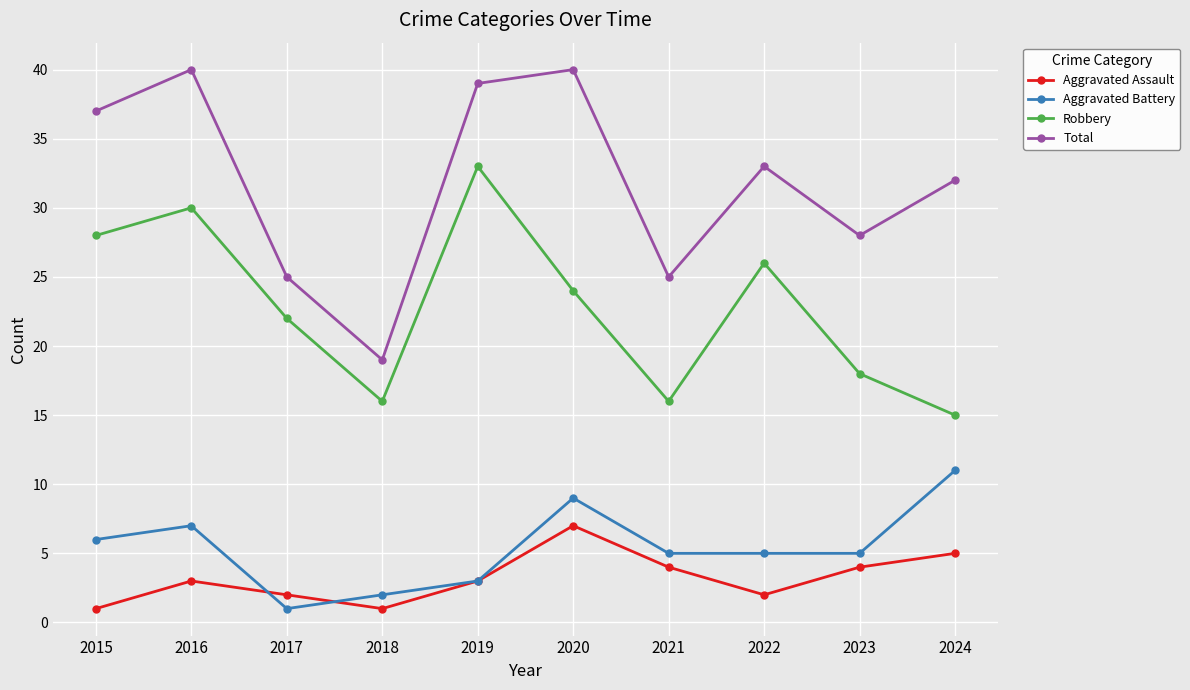

Reading left to right, transcribe all the data shown in this chart.

Aggravated Assault: 2015=1	2016=3	2017=2	2018=1	2019=3	2020=7	2021=4	2022=2	2023=4	2024=5
Aggravated Battery: 2015=6	2016=7	2017=1	2018=2	2019=3	2020=9	2021=5	2022=5	2023=5	2024=11
Robbery: 2015=28	2016=30	2017=22	2018=16	2019=33	2020=24	2021=16	2022=26	2023=18	2024=15
Total: 2015=37	2016=40	2017=25	2018=19	2019=39	2020=40	2021=25	2022=33	2023=28	2024=32